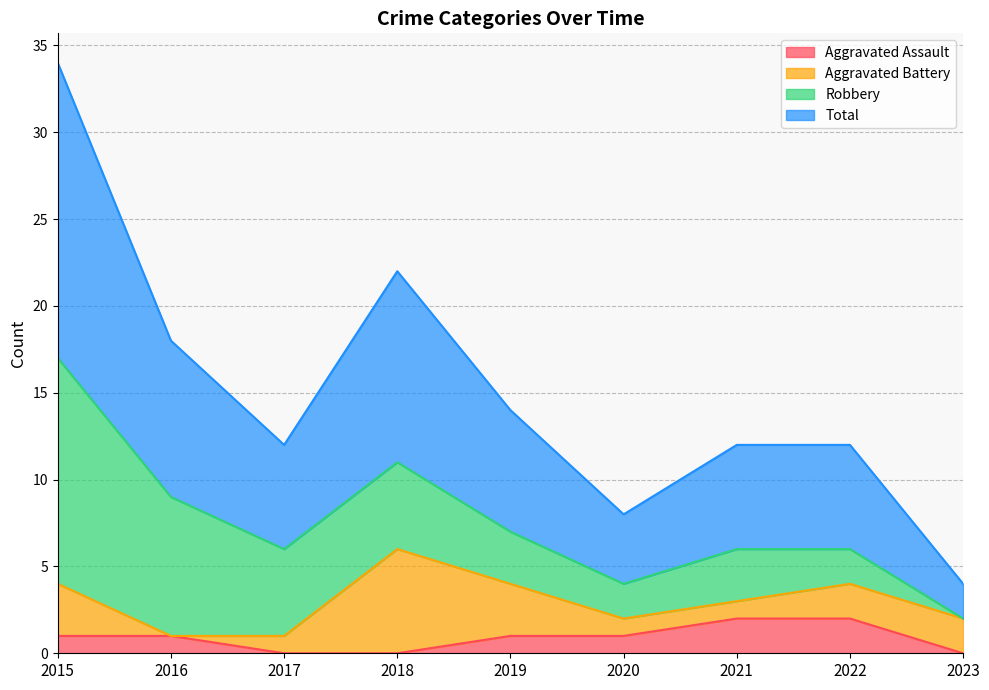

What are all the series names shown in the legend?

Aggravated Assault, Aggravated Battery, Robbery, Total